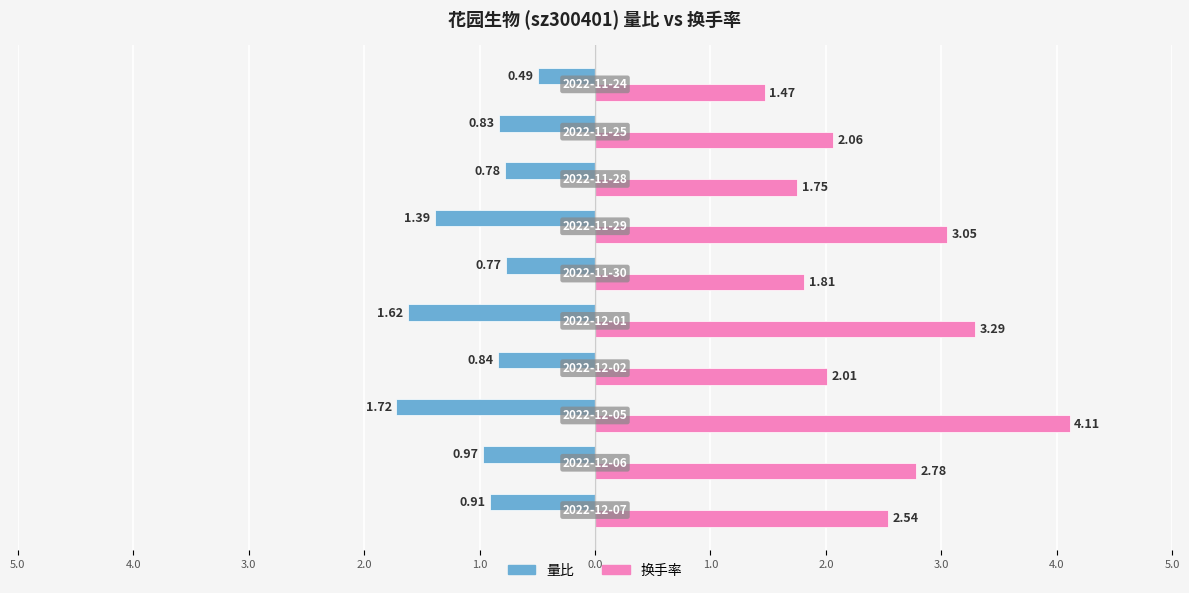

What are all the series names shown in the legend?

量比, 换手率